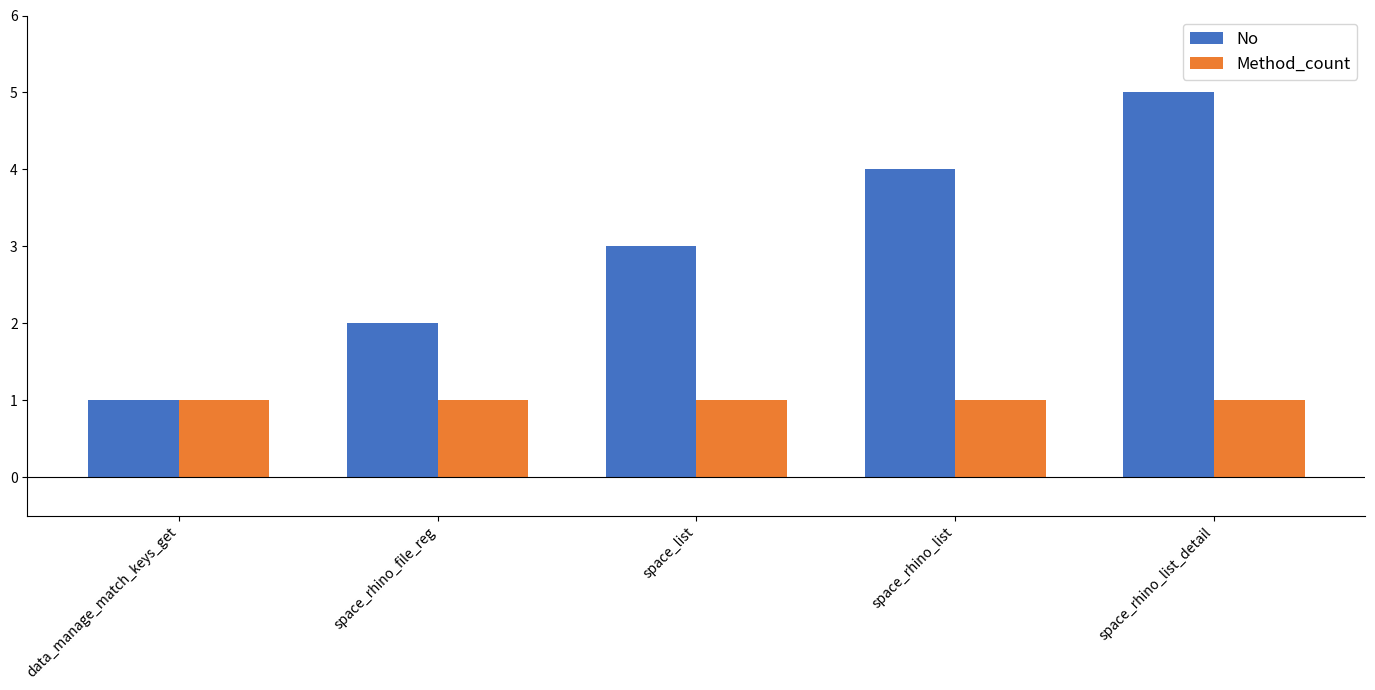

At which category is the sum across all series the highest?

space_rhino_list_detail